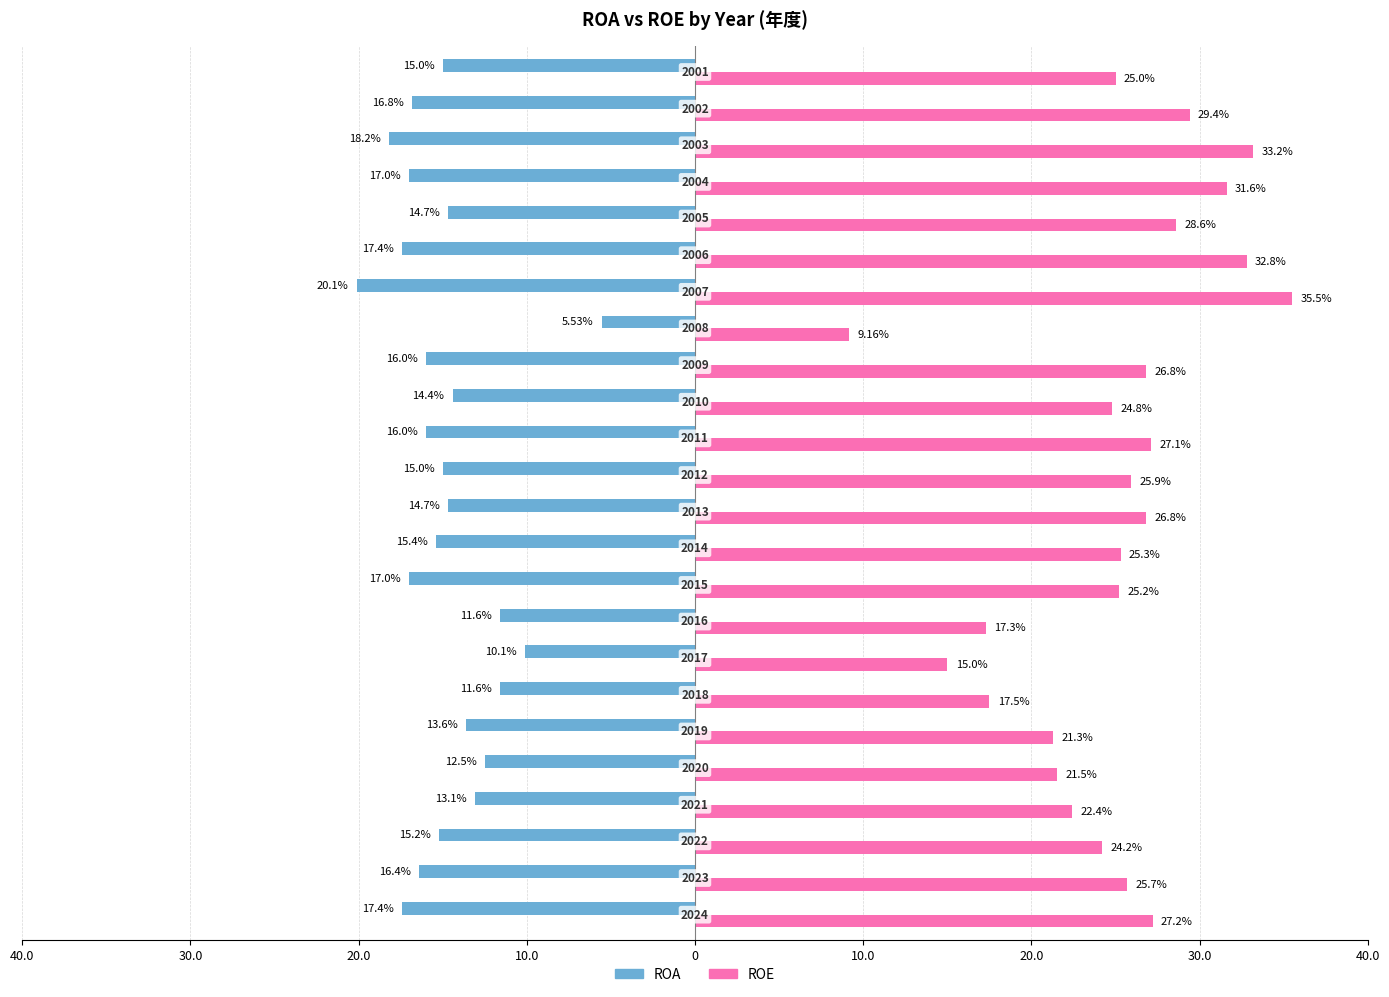

List the series in order of their overall mean, lowest first.

ROA, ROE